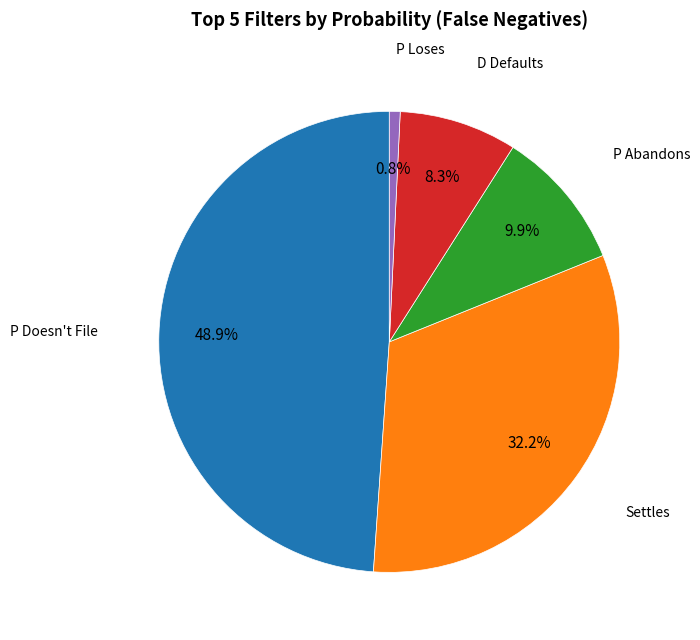

Count the number of slices in the pie.

5